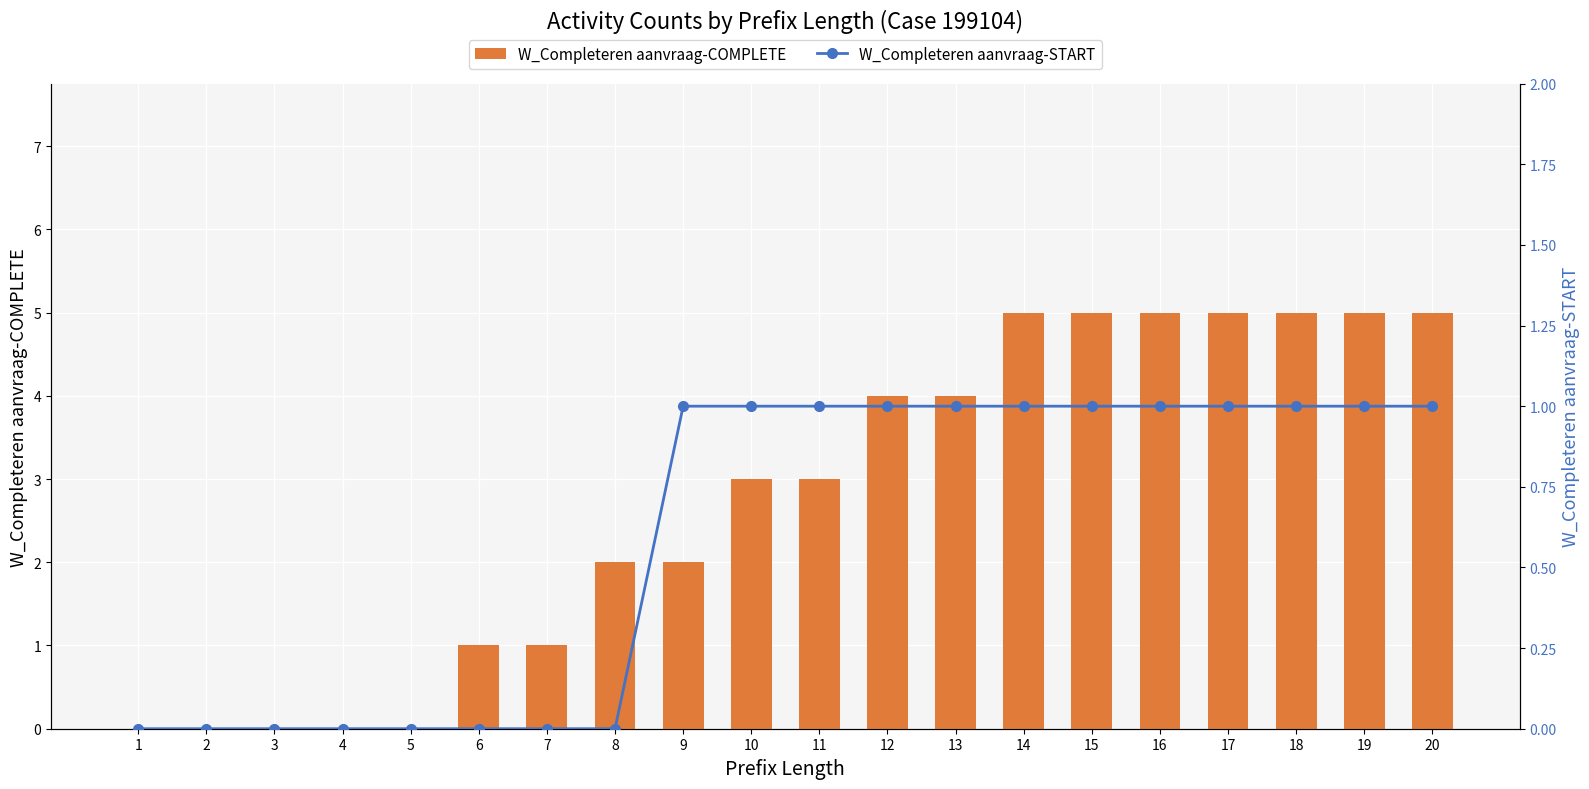

What is the value of the W_Completeren aanvraag-COMPLETE bar at the 14th from the left?

5